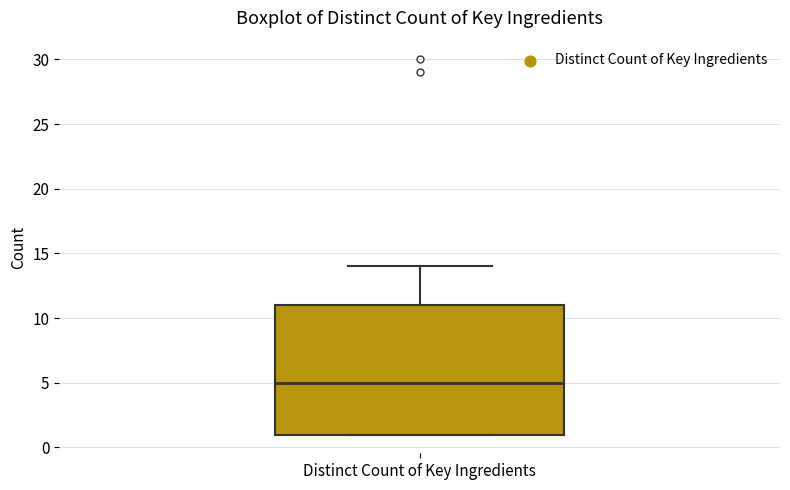

Transcribe this box plot: give where the median line is, the range the box spans, and where the two whiskers end, as read against the y-axis. The values are not printed on the chart, so give them approximately, as read against the axis.

median 5, box 1 to 11, whiskers 1 to 14